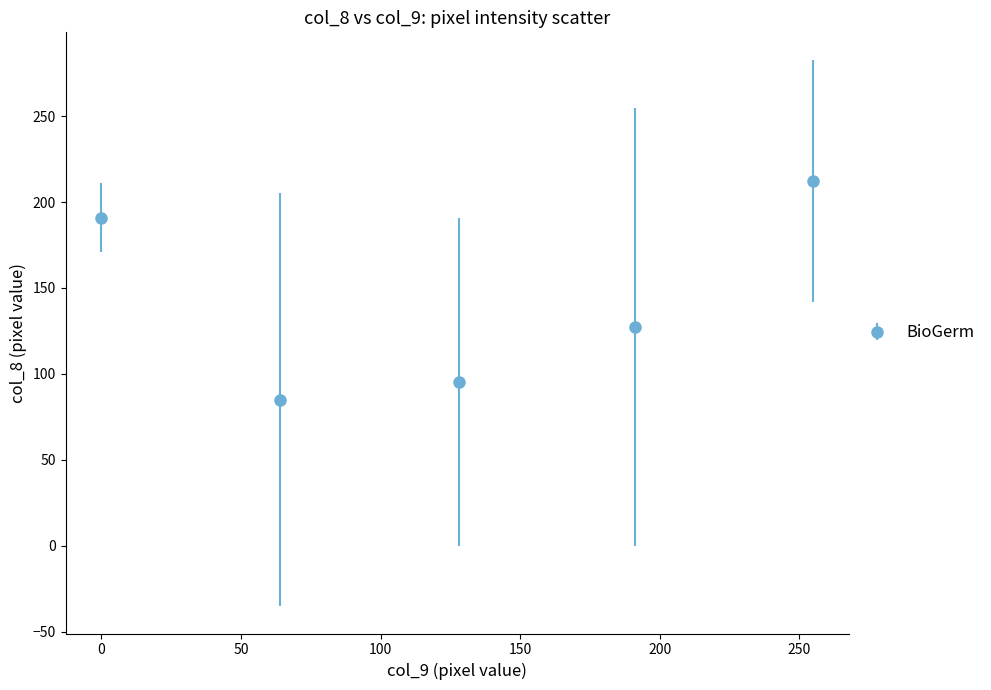

What is the average value?

142.3